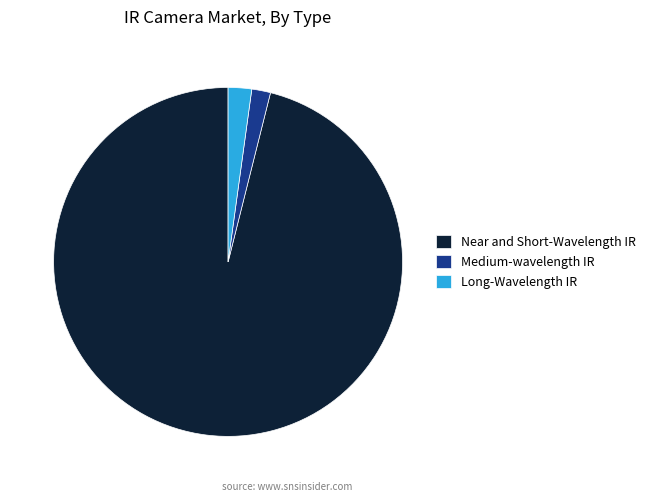

Do Medium-wavelength IR and Near and Short-Wavelength IR together represent more than half of the pie?

Yes